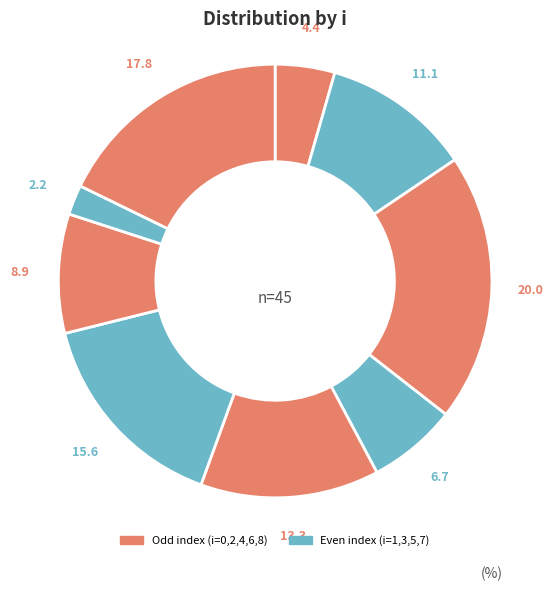

Rank the categories by value from highest to lowest.

2, 8, 5, 4, 1, 6, 3, 0, 7